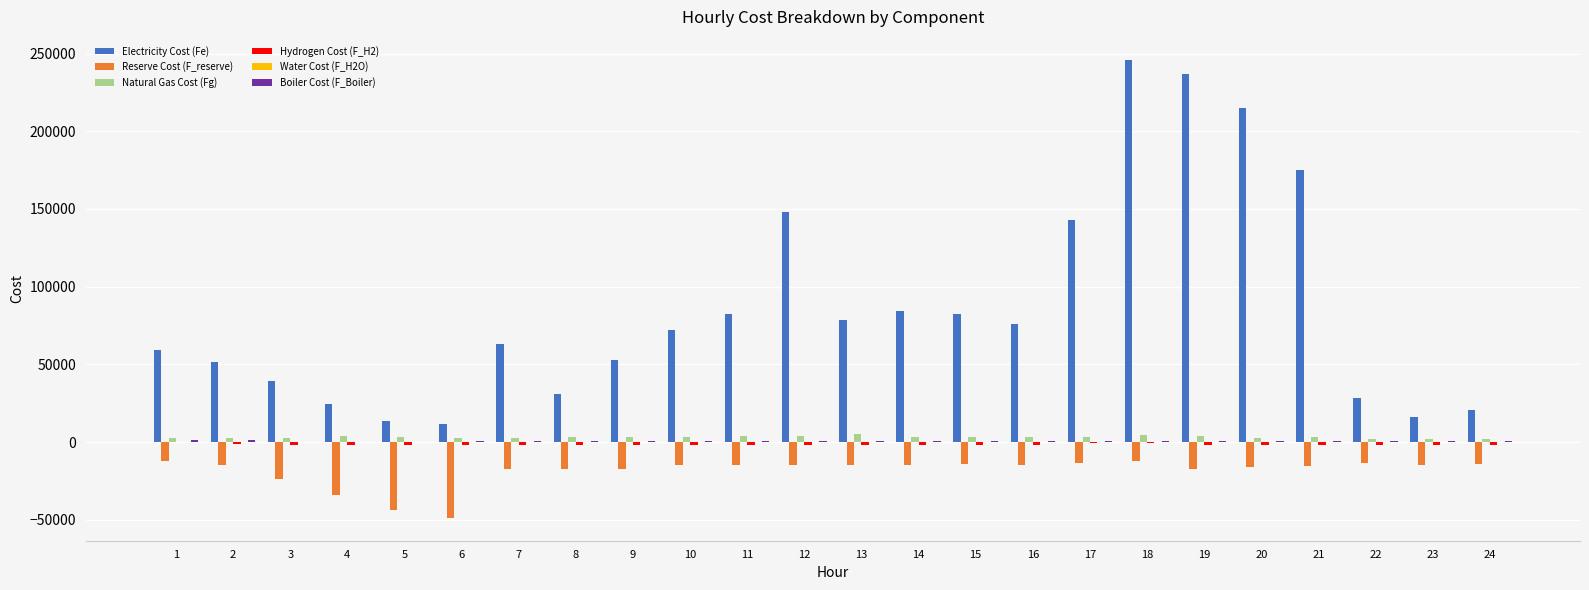

Count the number of data series in this chart.

6